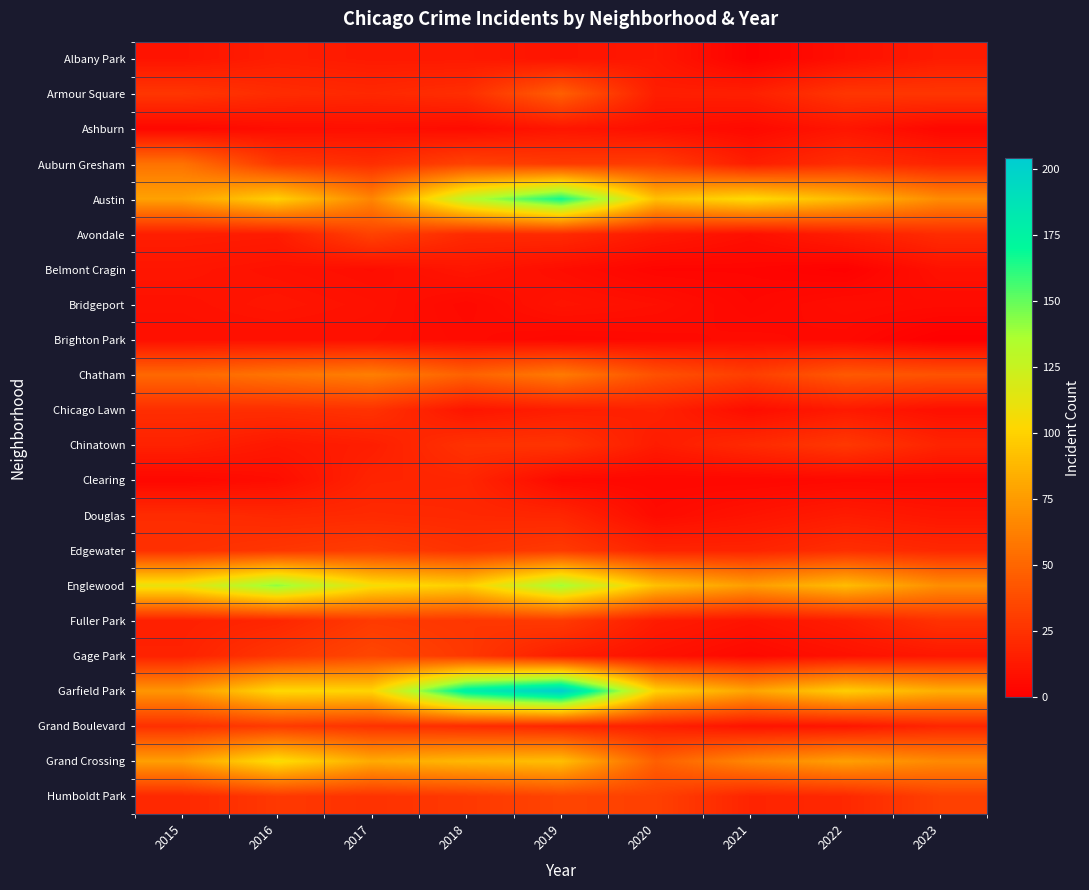

At how many categories does at least one series exceed 49?

9